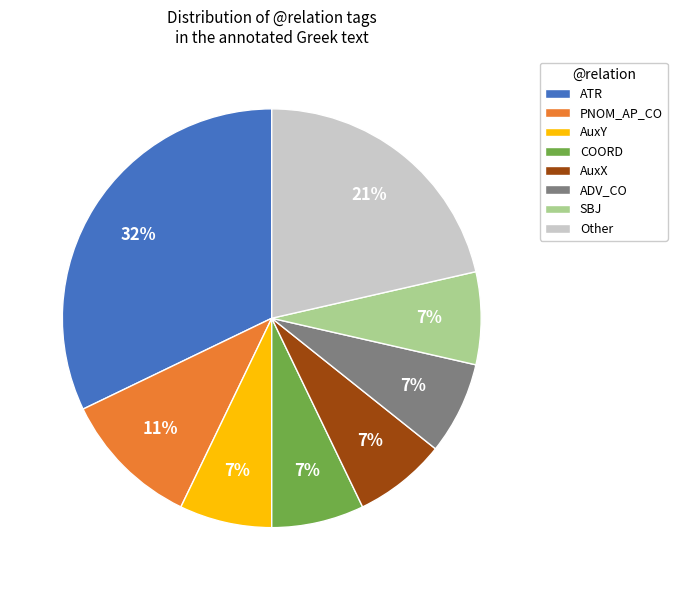

Which has a higher value, PNOM_AP_CO or ATR?

ATR